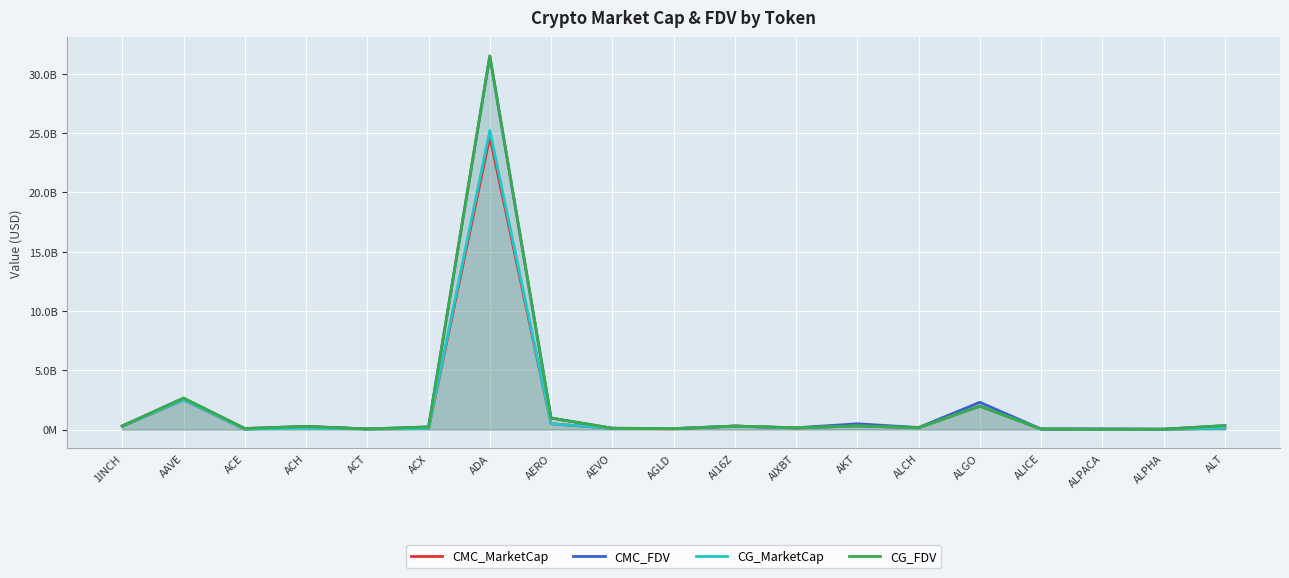

Does the chart display data point markers on the line(s)?

No